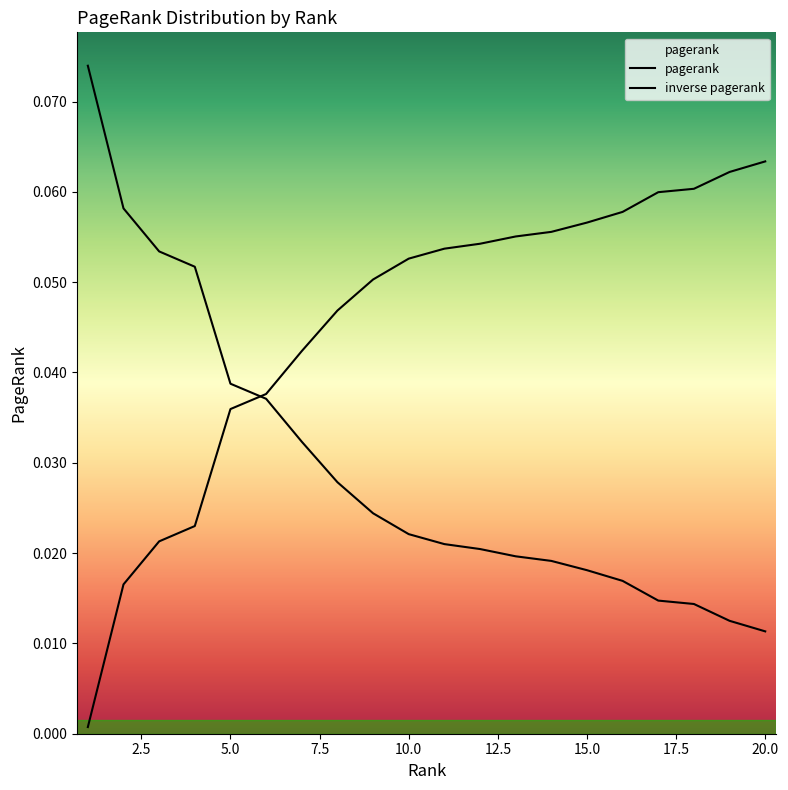

What is the difference between the maximum and minimum values?

0.1